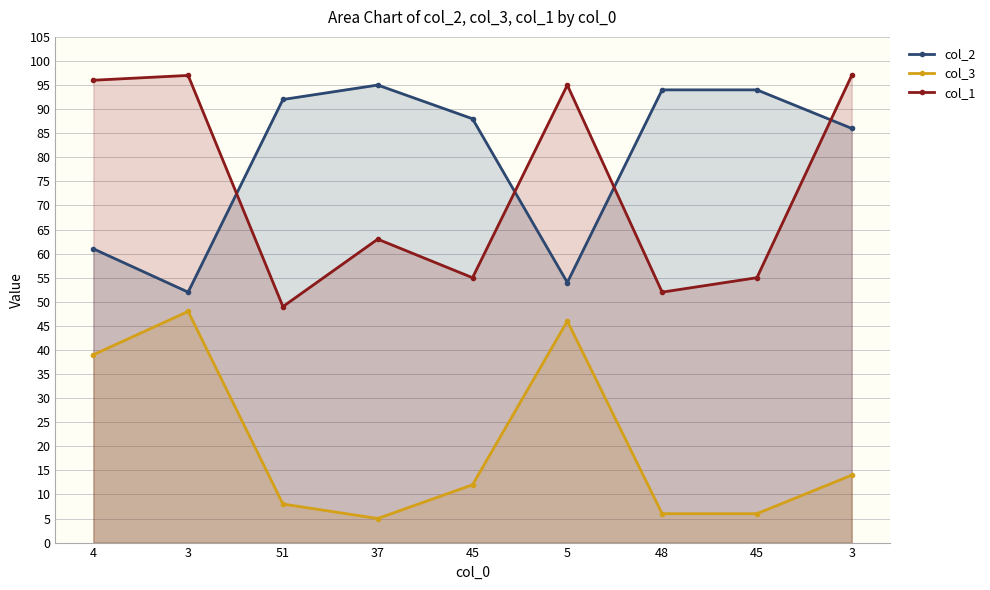

At which label does col_3 first exceed 12?

4